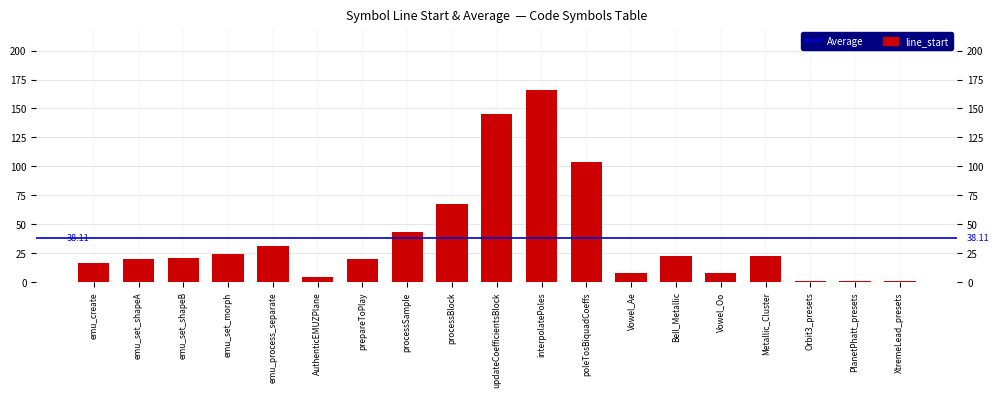

What is the sum of the values at Vowel_Oo and AuthenticEMUZPlane?

12